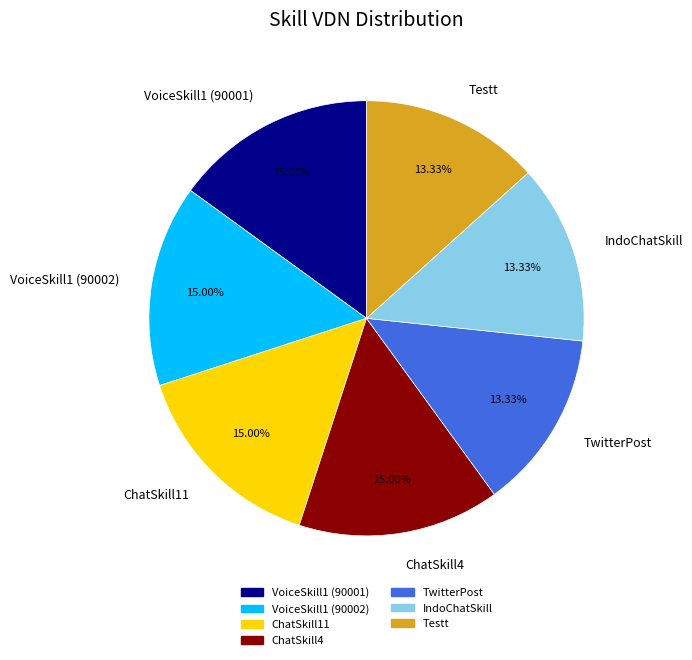

To the nearest percent, what portion does VoiceSkill1 (90002) represent?

15%